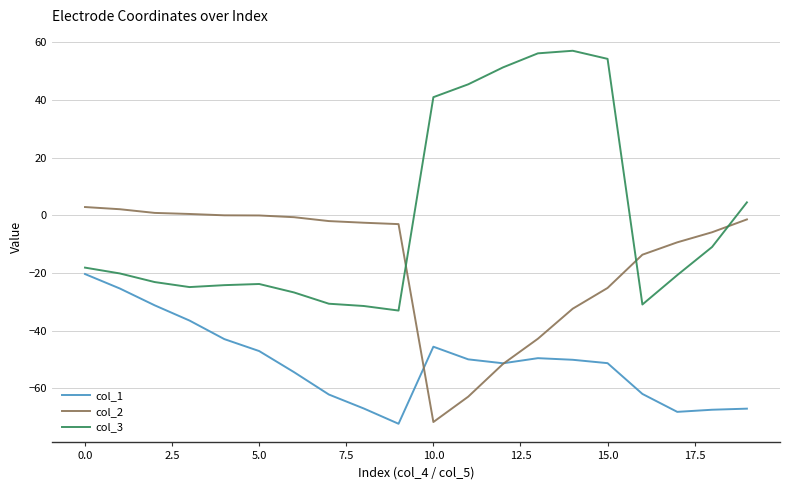

Does the chart display data point markers on the line(s)?

No